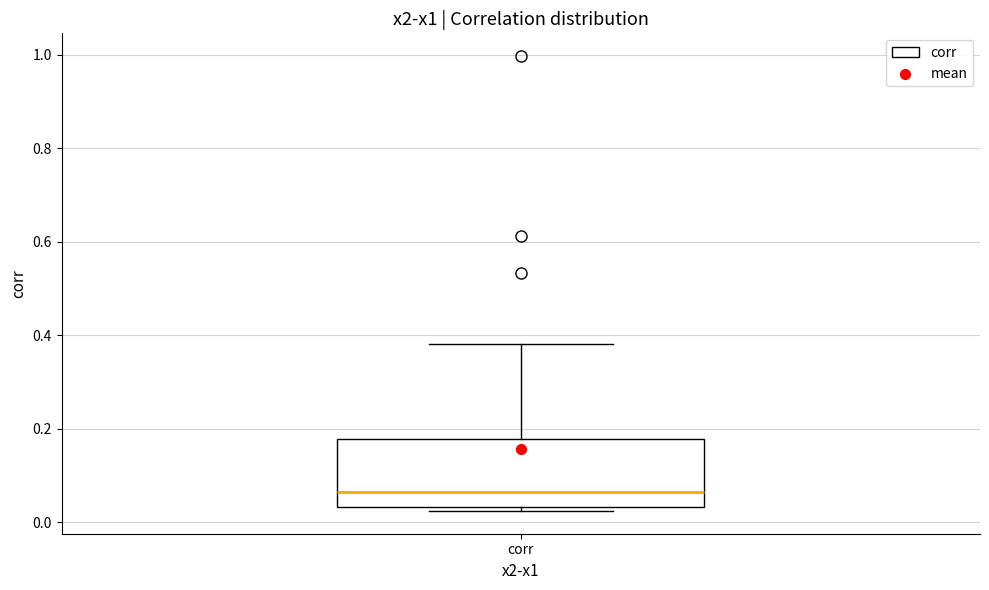

Where is the upper edge of the box for corr on the y-axis? The values are not printed on the chart, so give them approximately, as read against the axis.

0.18